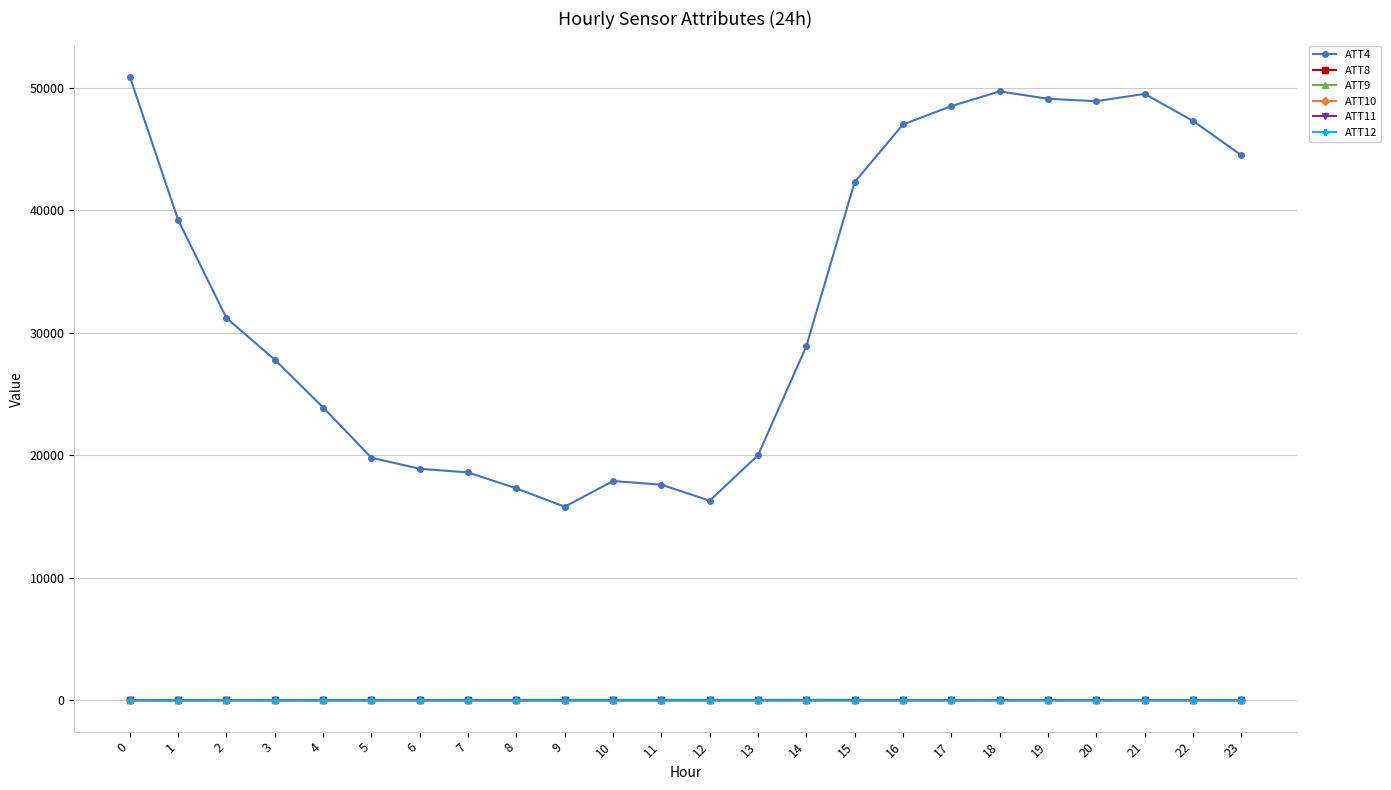

What is the difference between the maximum and second lowest values in the ATT11 series?

7.8